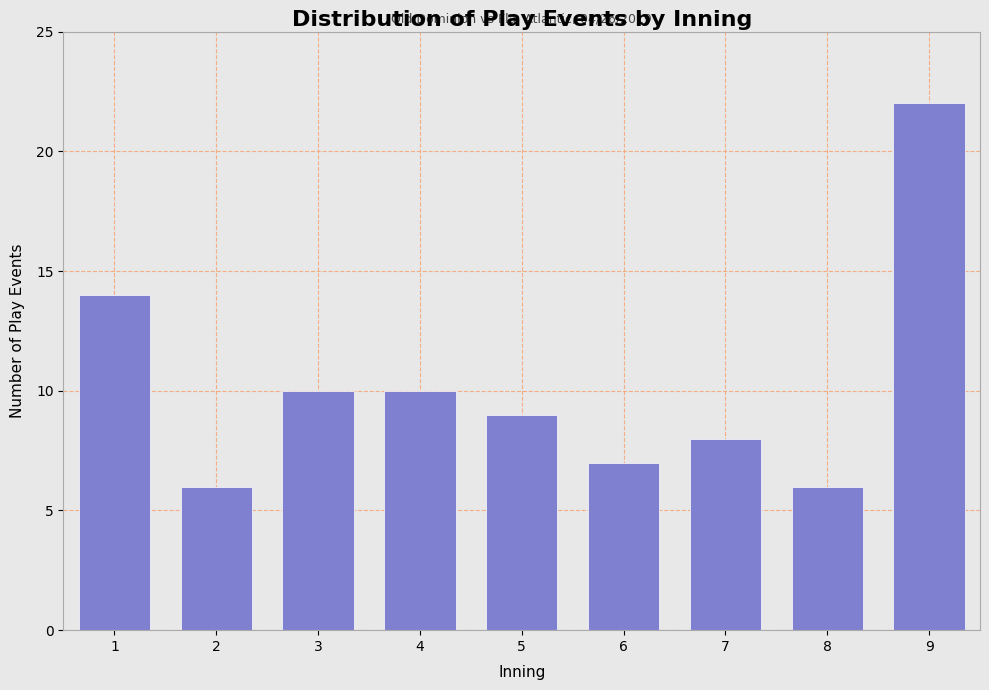

Reading left to right, list all the values displayed in this chart.

1=14	2=6	3=10	4=10	5=9	6=7	7=8	8=6	9=22